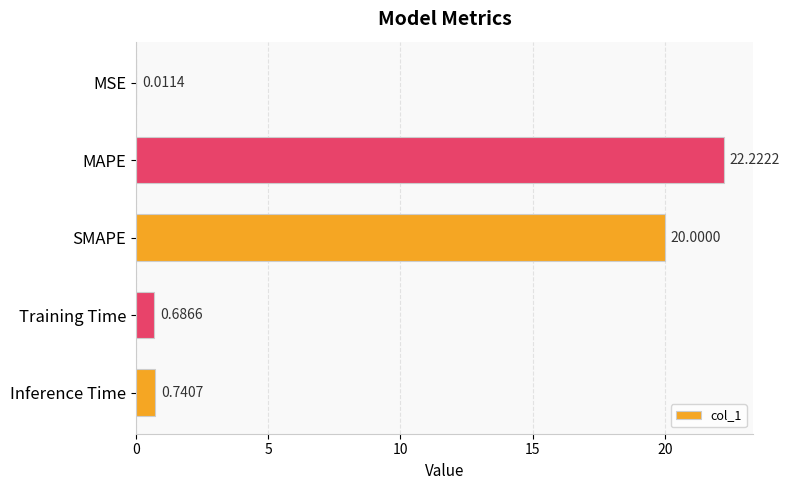

Which category has the highest value across all series?

MAPE